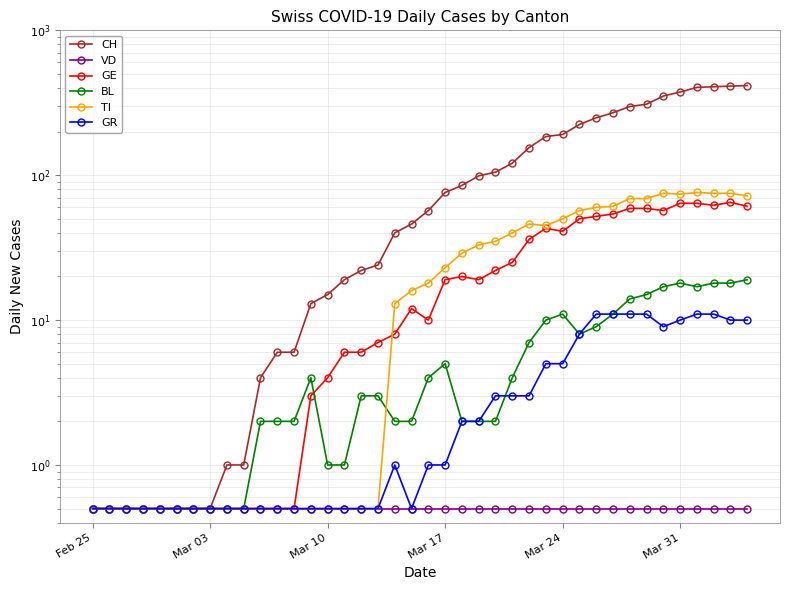

True or false: VD and GR cross at least once.

False